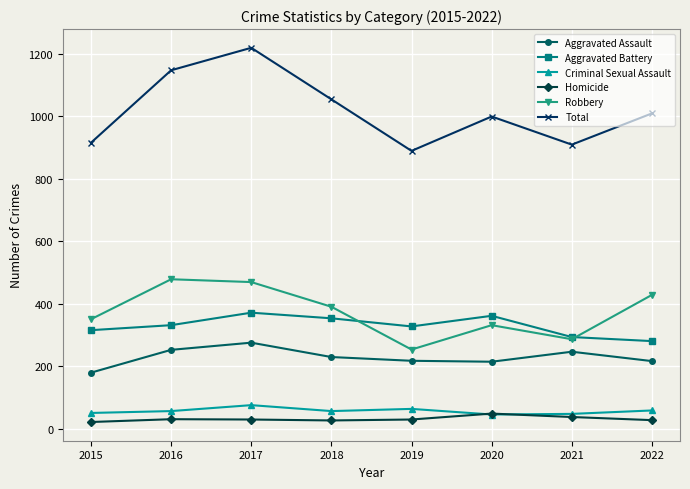

What is the value of the Aggravated Assault point at the 2nd from the left?

252